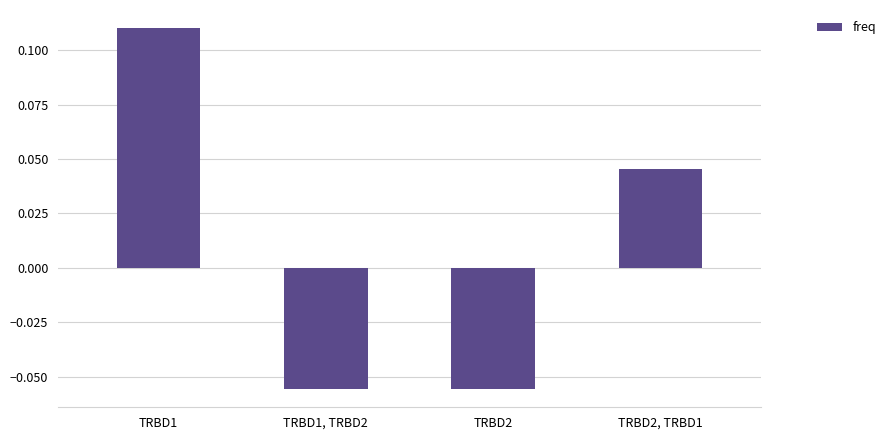

Between TRBD1 and TRBD2, which is larger?

TRBD1